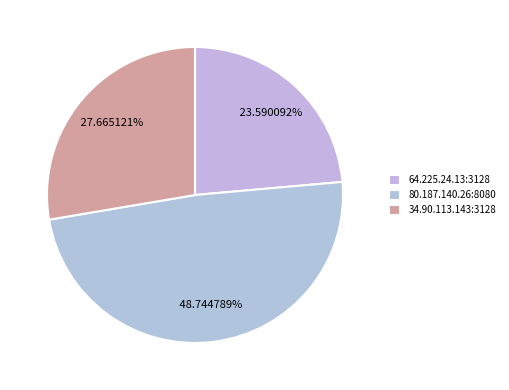

To the nearest percent, what is the difference between the largest and smallest slice percentages?

25%